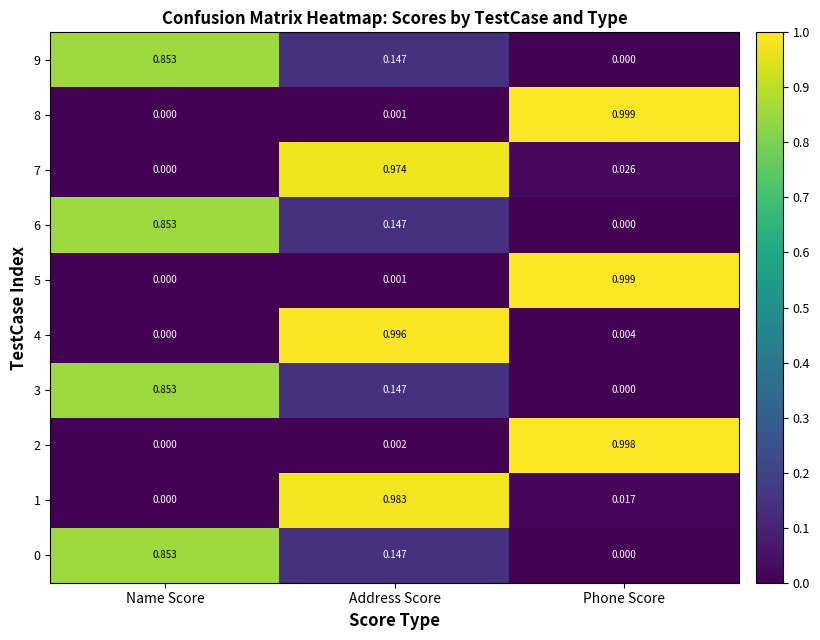

At which label does 8 reach its peak?

Phone Score